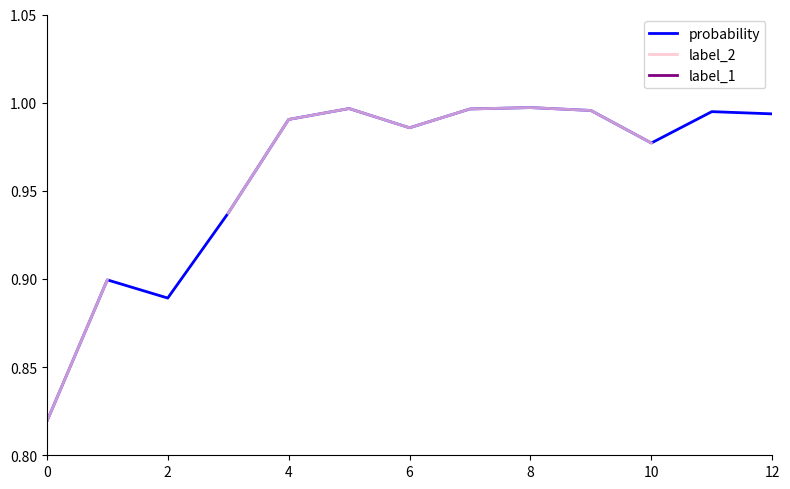

What is the minimum value shown in the chart?

0.8